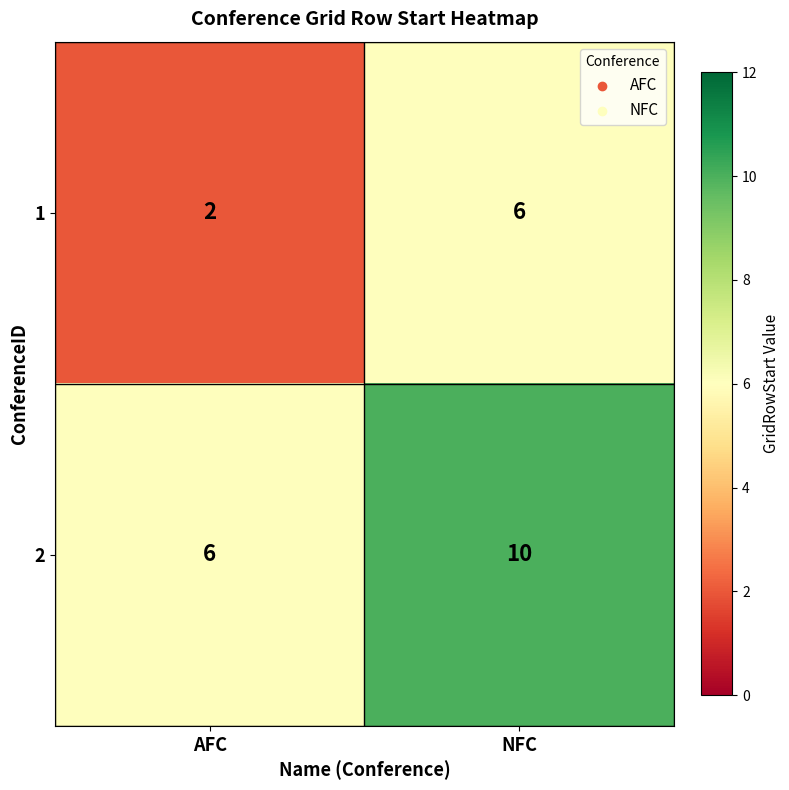

Reading left to right, transcribe all the data shown in this chart.

1: AFC=2	NFC=6
2: AFC=6	NFC=10